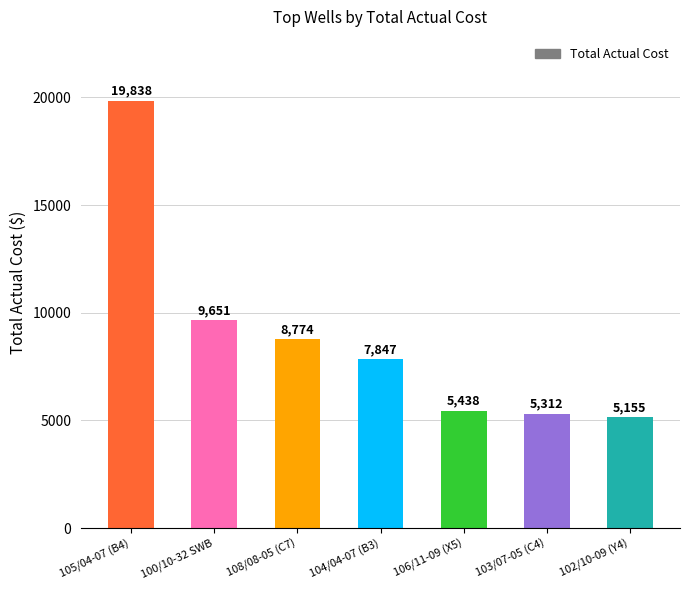

What is the ratio of the value at 104/04-07 (B3) to the value at 105/04-07 (B4)?

0.4